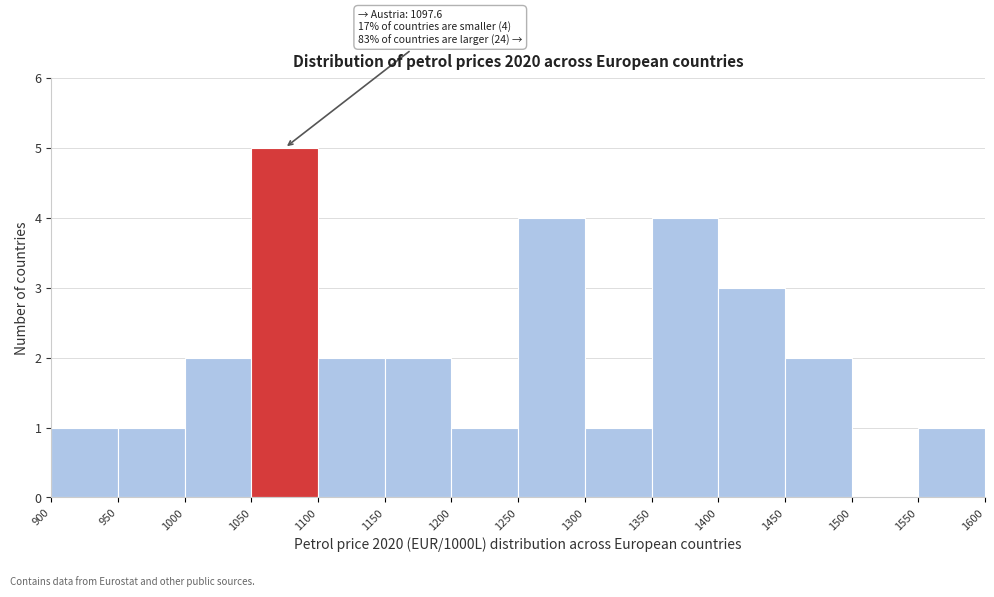

Over which range of the x-axis is the bar tallest?

1050 to 1100